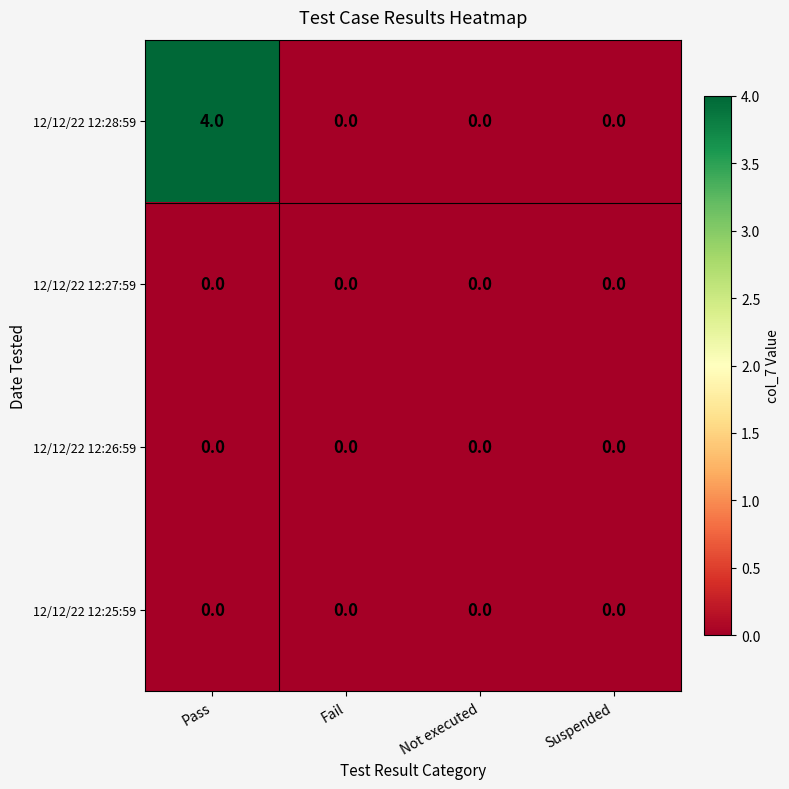

What is the total value across all series at Pass?

4